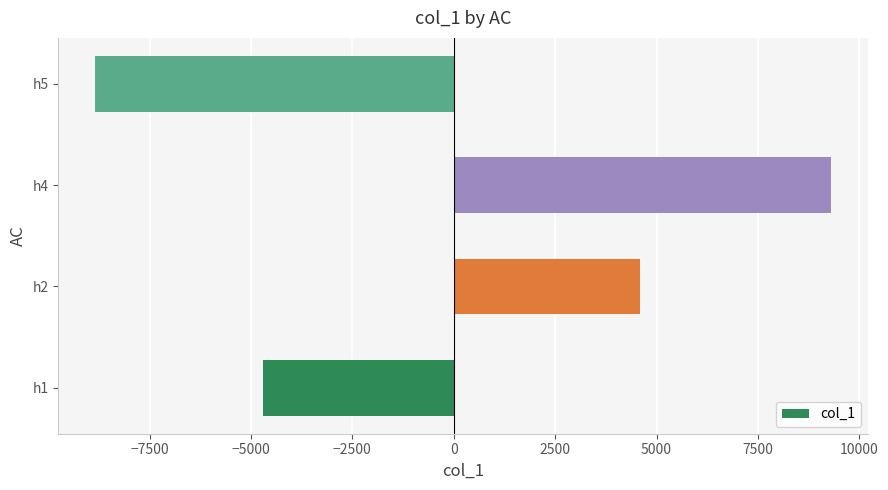

Count the number of data series in this chart.

1